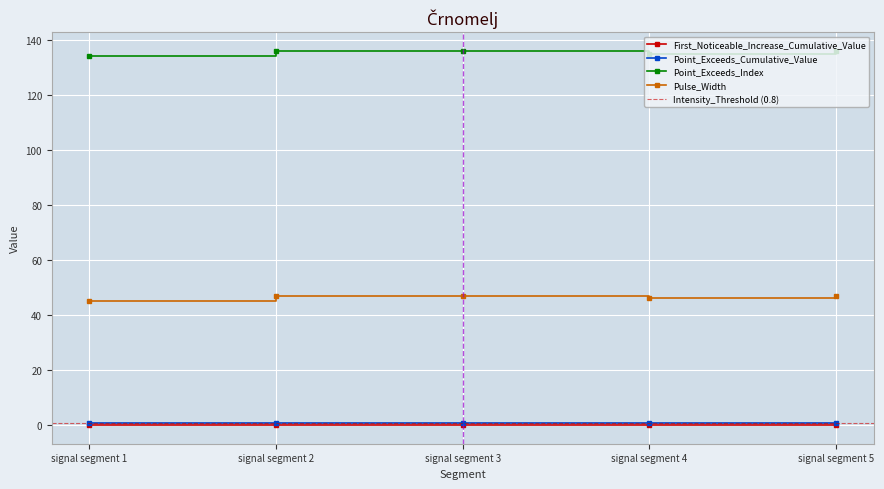

How many lines are shown in the chart?

4